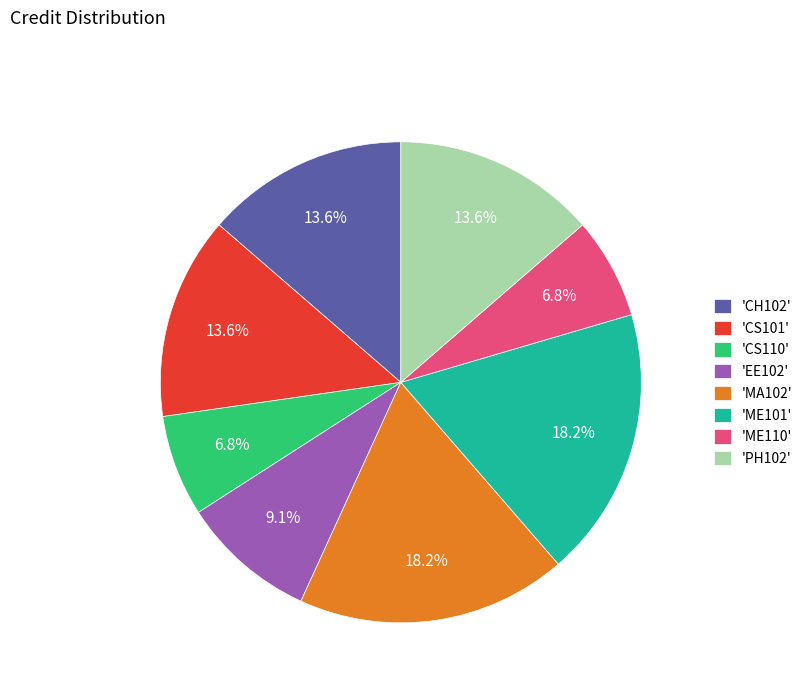

Between 'ME110' and 'EE102', which is larger?

'EE102'